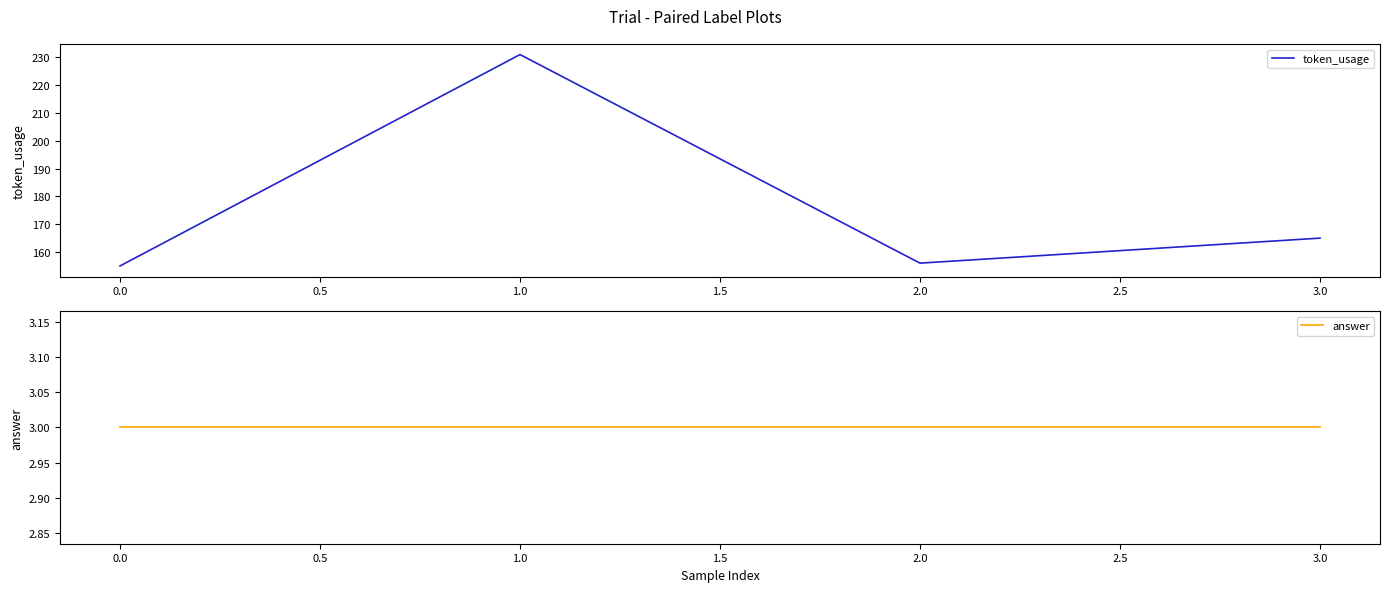

Which series has the largest total across all categories?

token_usage